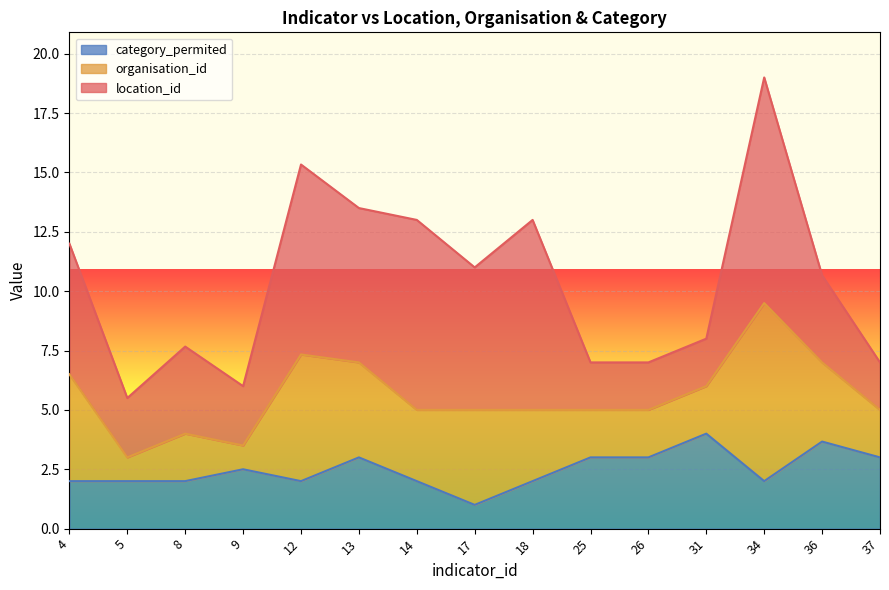

List the series in order of their peak value, highest first.

location_id, organisation_id, category_permited